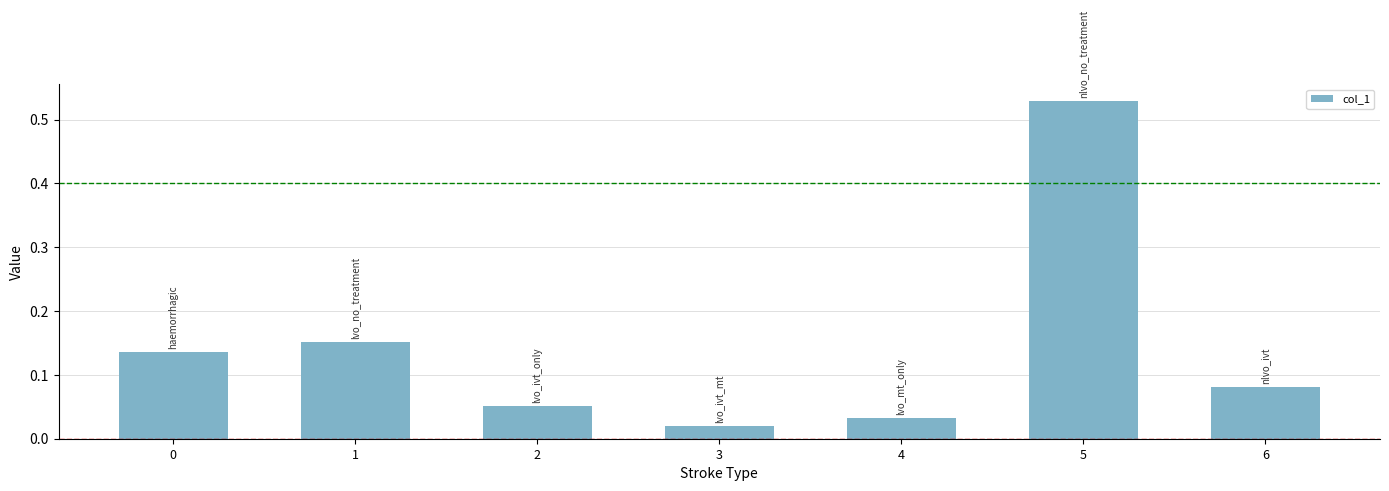

The chart shows a value of 0.1 at 1. True or false?

False